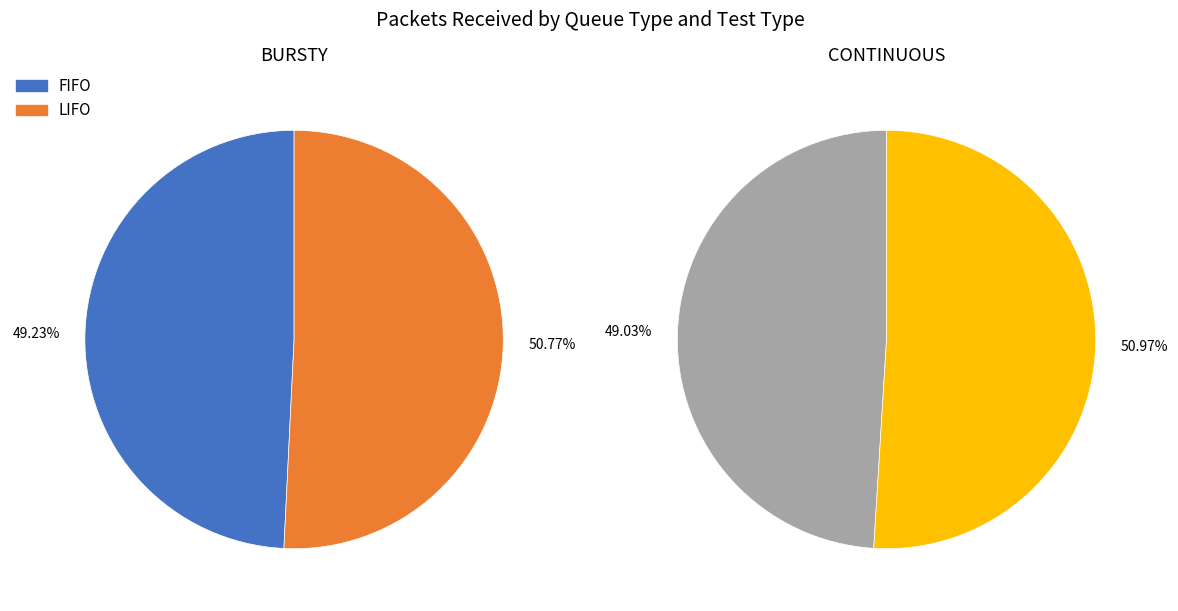

Rank the series by their maximum value, from highest to lowest.

LIFO, FIFO